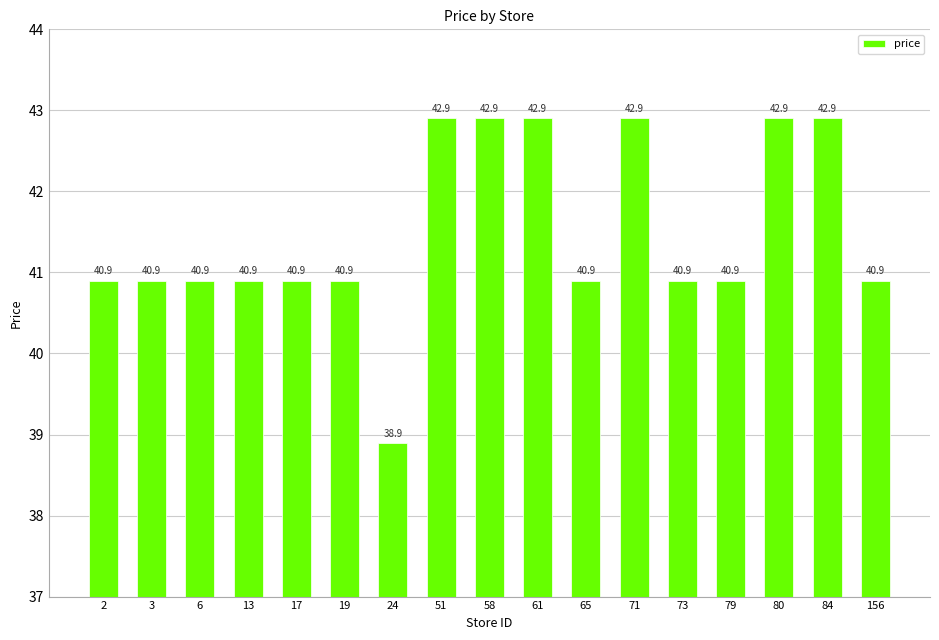

Approximately how many times larger is the value at 79 compared to 51?

1.0